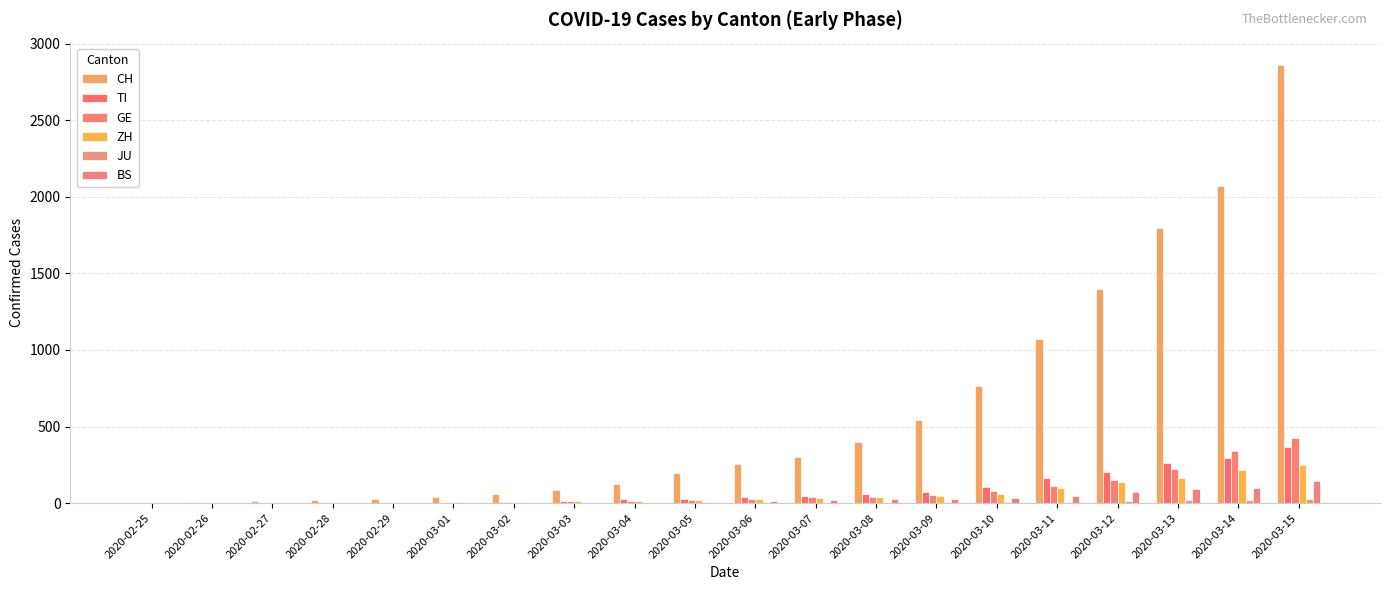

How many series are shown in this chart?

6